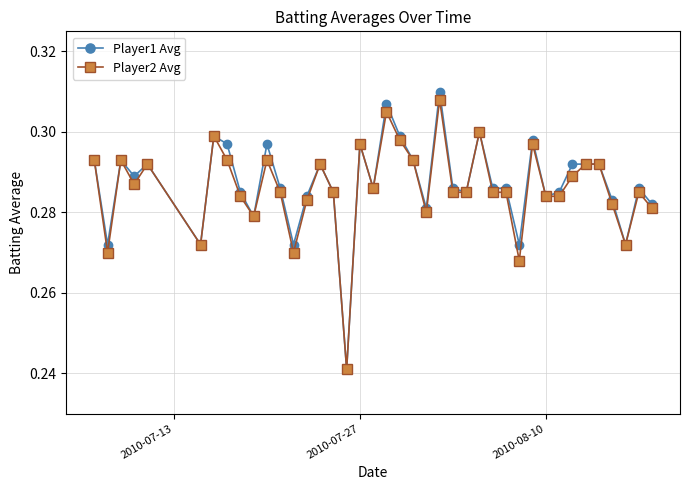

Which series has the widest spread of values?

Player1 Avg